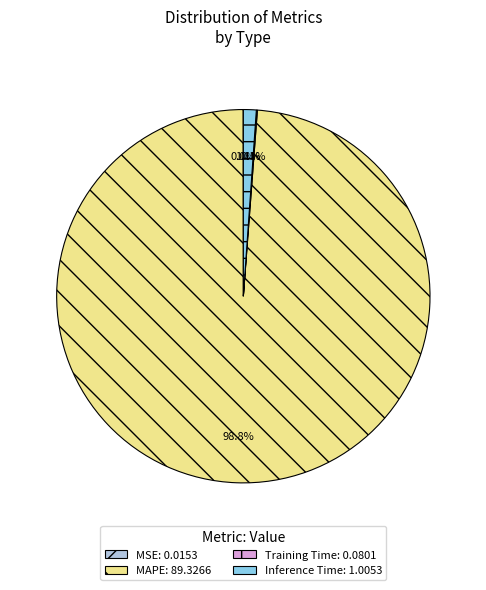

True or false: Inference Time accounts for 1% of the total.

True